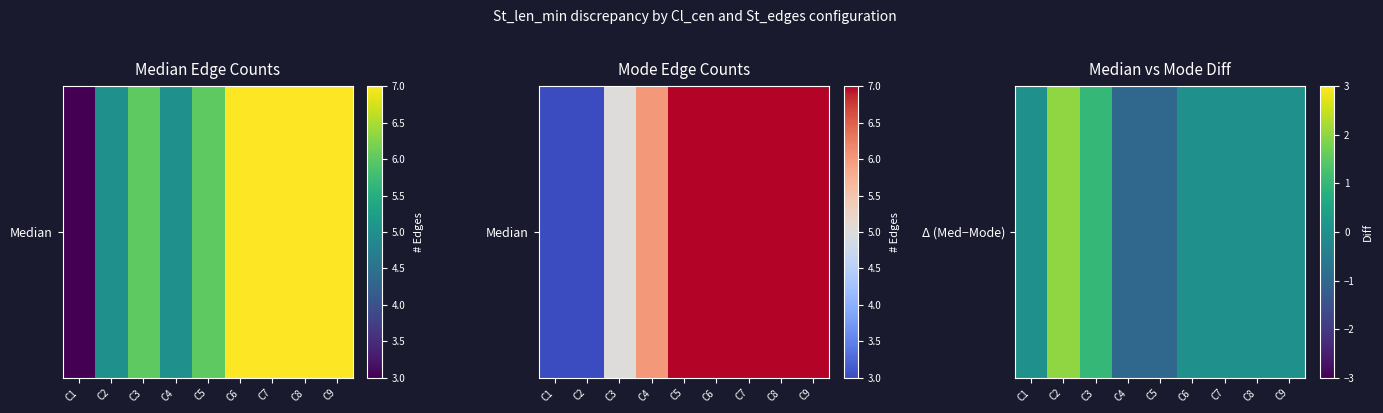

The value at C9 is 0. True or false?

True